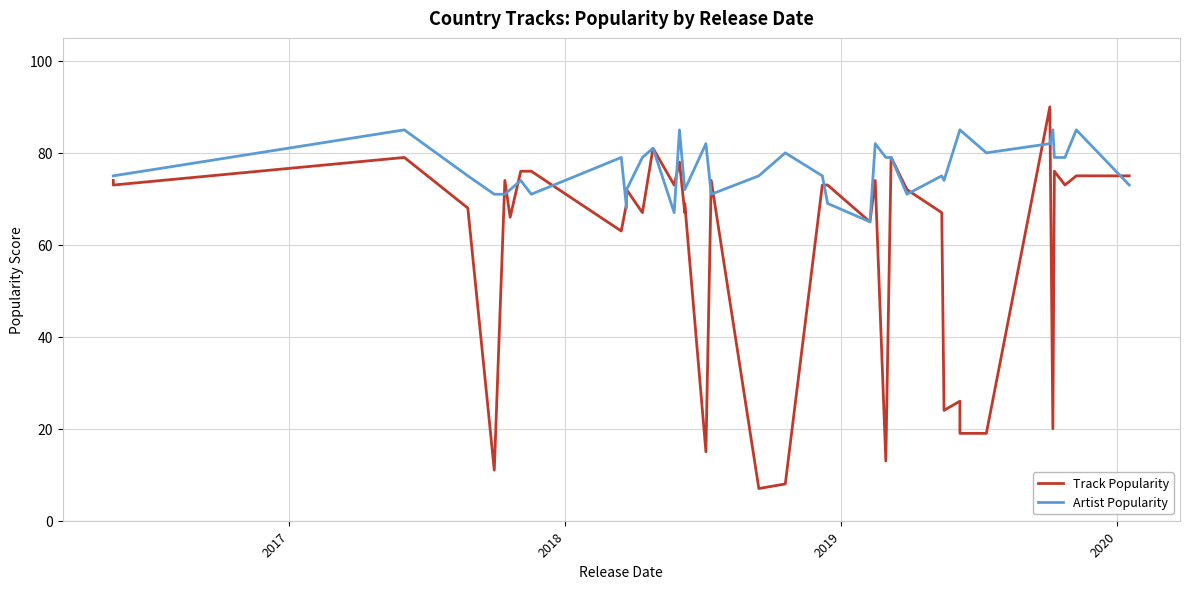

How many data points in Track Popularity are less than 72?

19